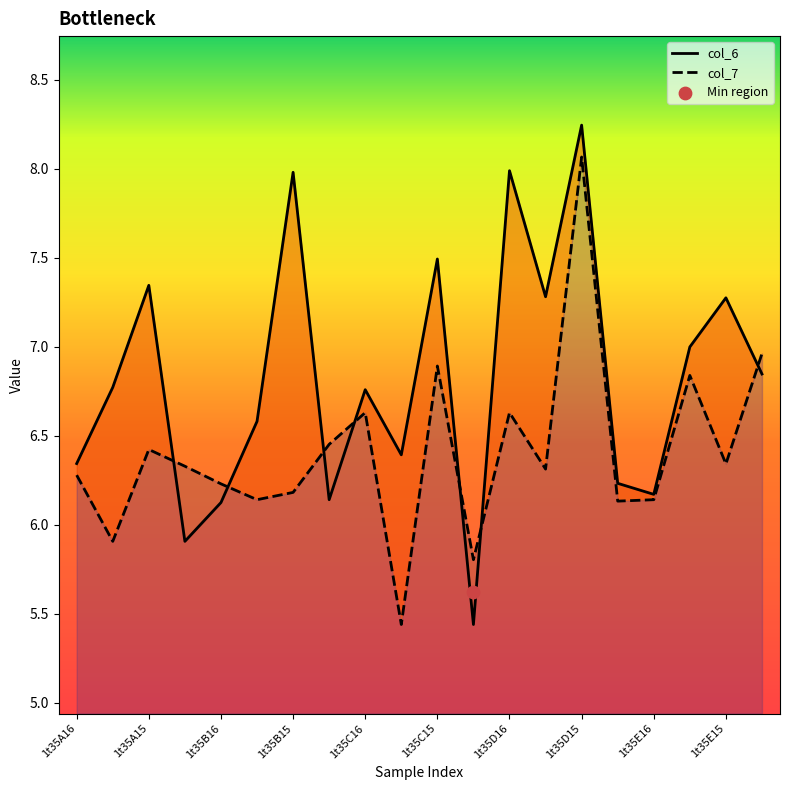

Which series has the largest Y range (max minus min)?

col_6